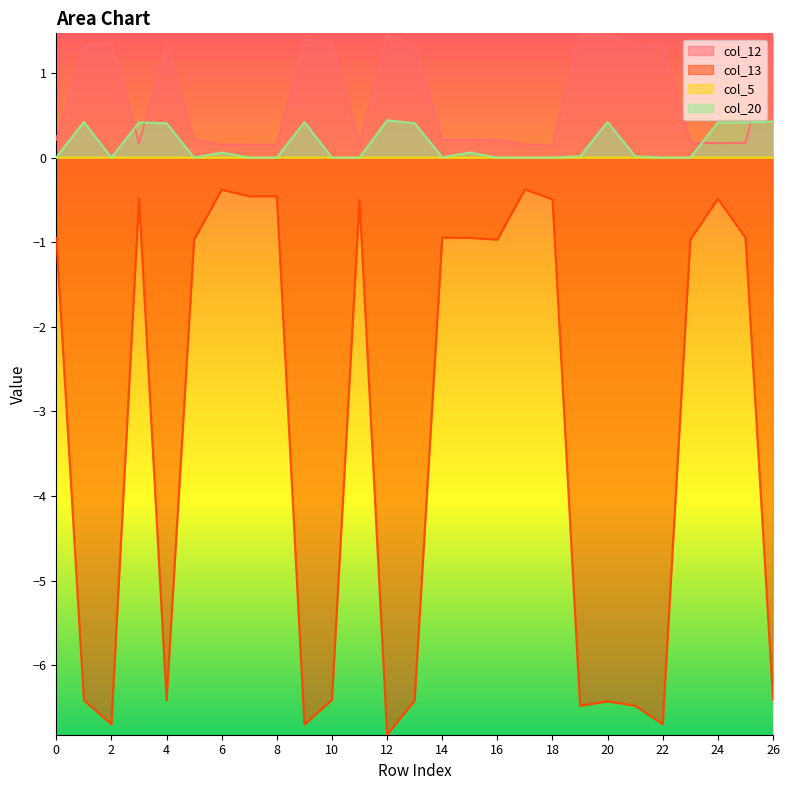

True or false: col_20 and col_13 intersect in this chart.

False